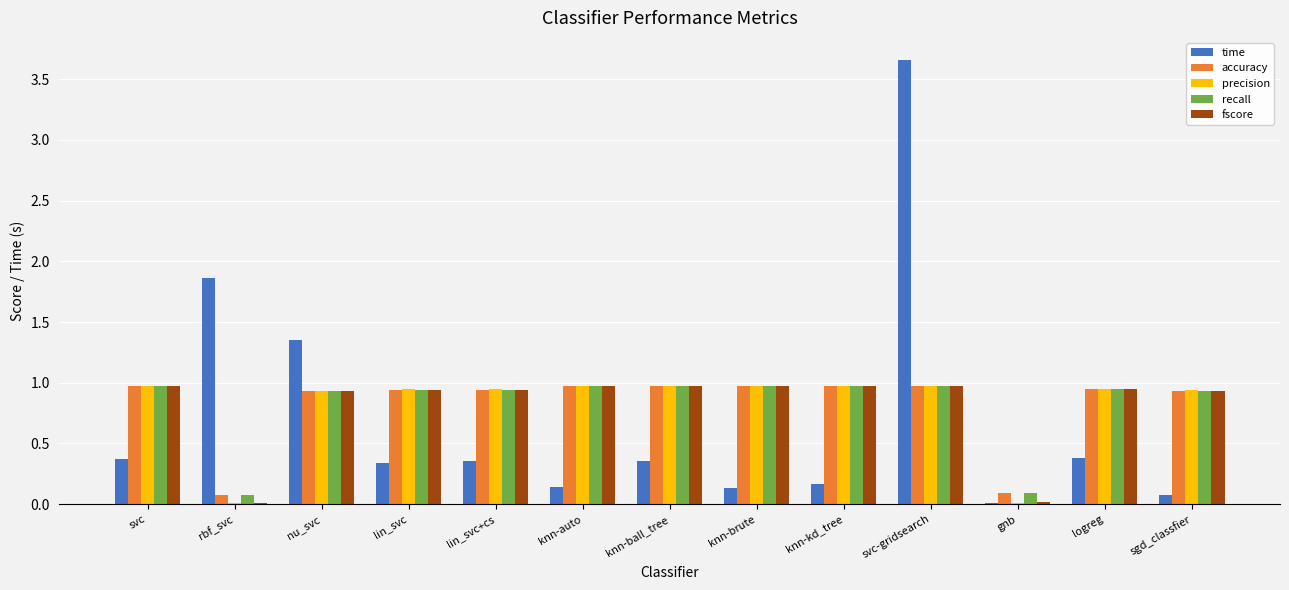

What is the total value across all series at gnb?

0.2